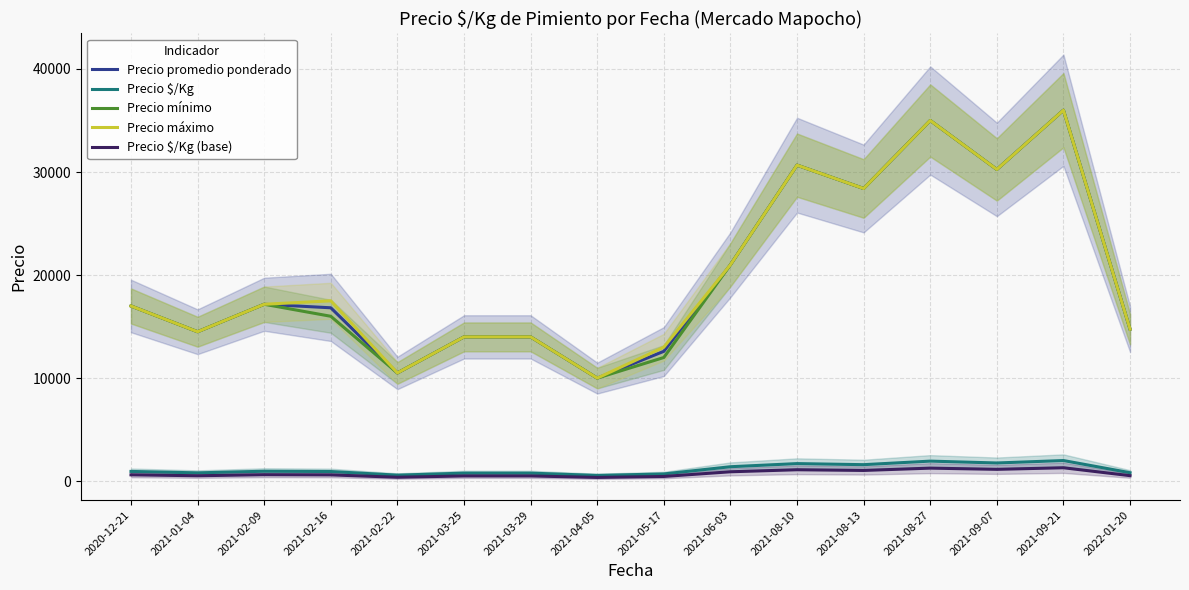

What is the value of the Precio $/Kg (base) point at the 16th from the left?

533.0